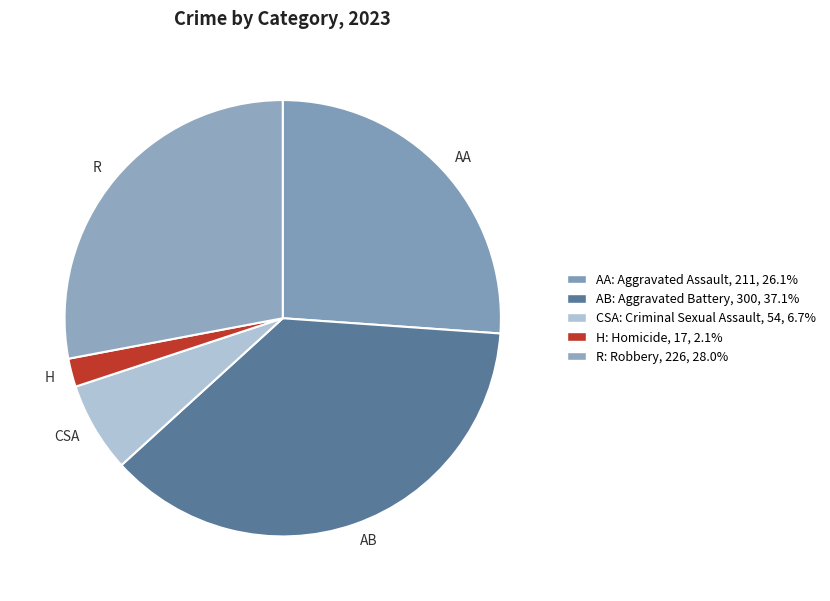

How many segments does this pie chart have?

5